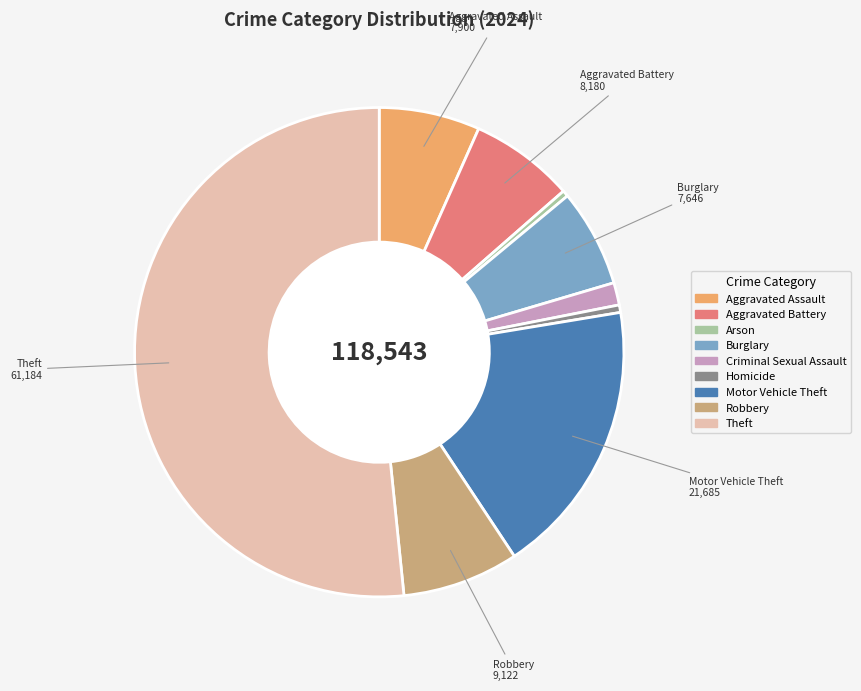

Combined, do Robbery and Burglary account for over 50%?

No